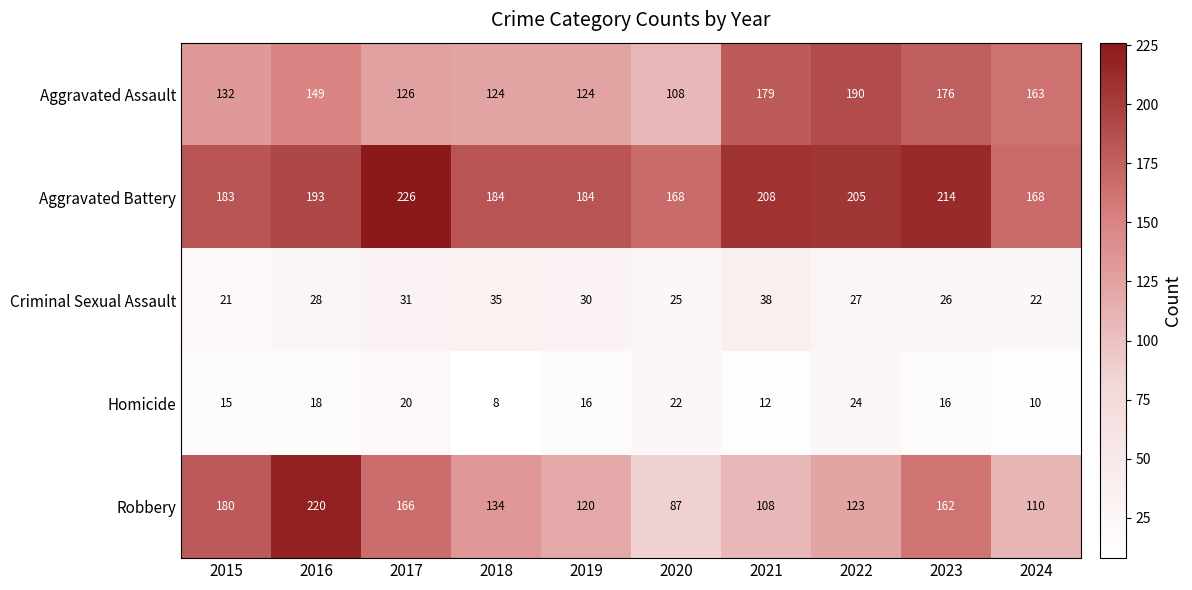

Where is Aggravated Assault nearest to the value 149?

2016